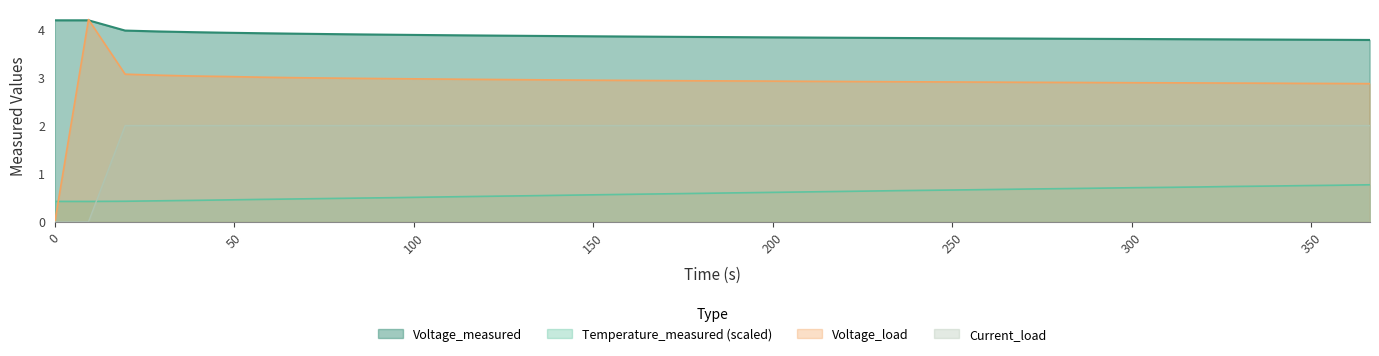

How many categories are shown in the chart?

40